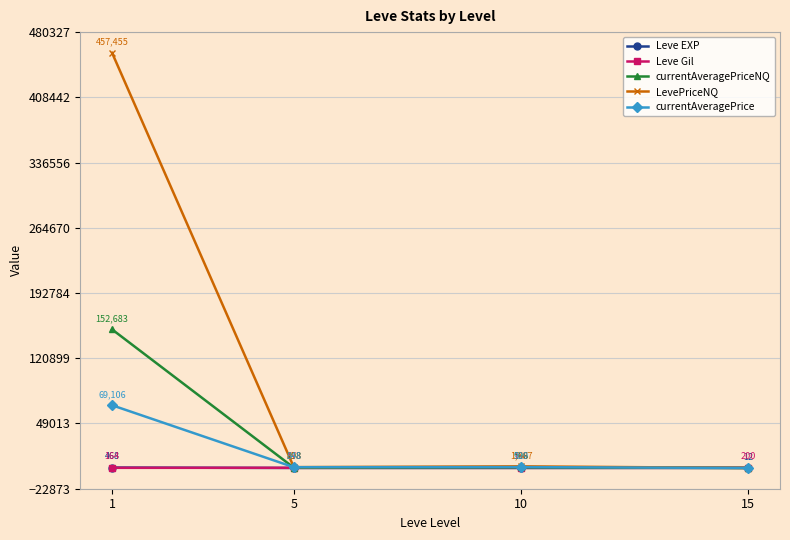

The Leve Gil series shows 178.3 at 5. True or false?

True